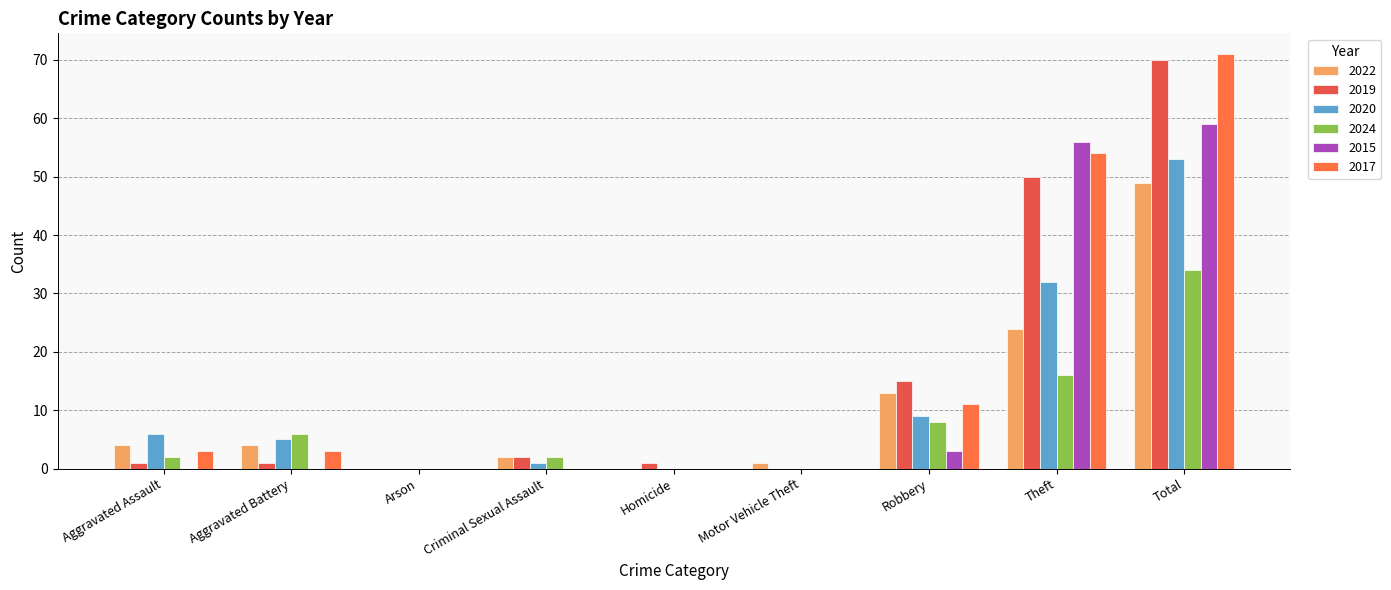

What is the average value of the 2015 series?

13